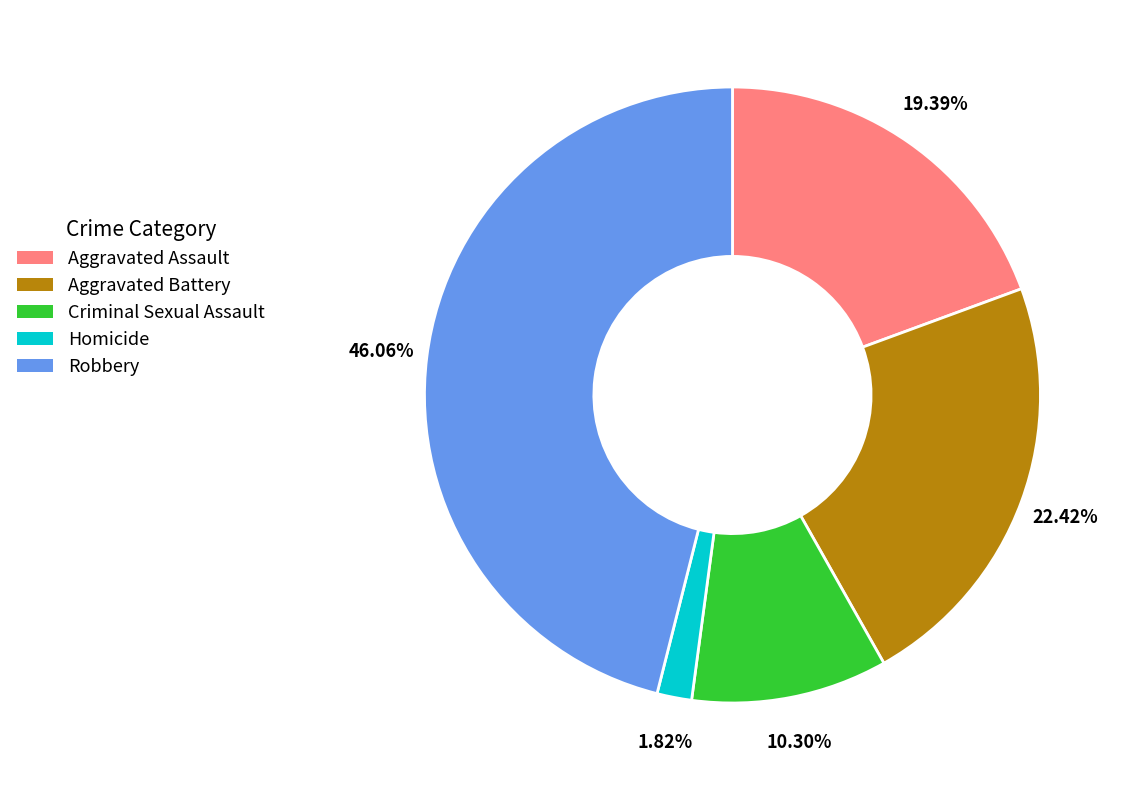

True or false: Homicide accounts for 7% of the total.

False